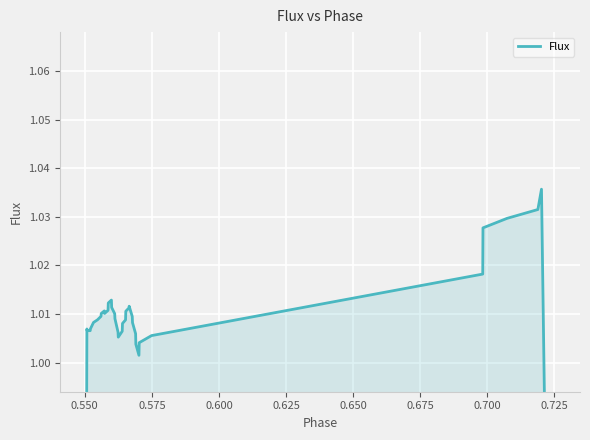

How many lines are shown in the chart?

1